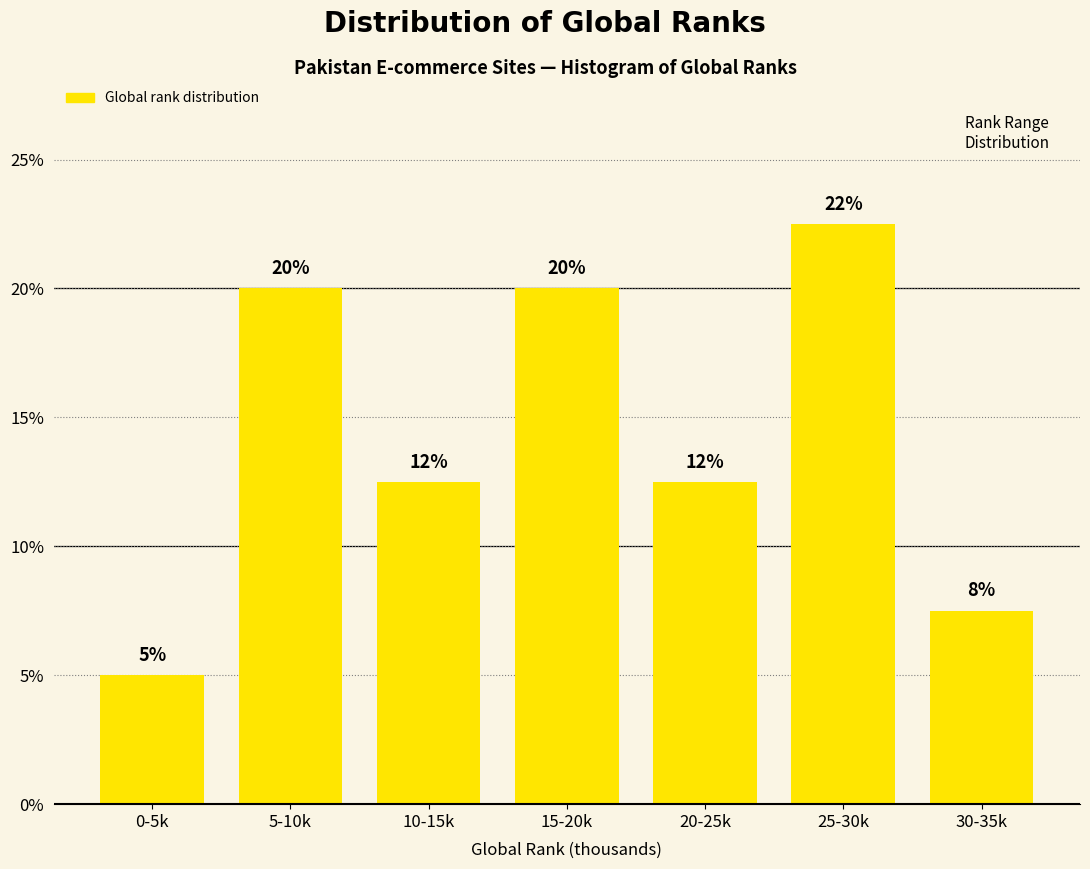

How many bars are there in total?

7